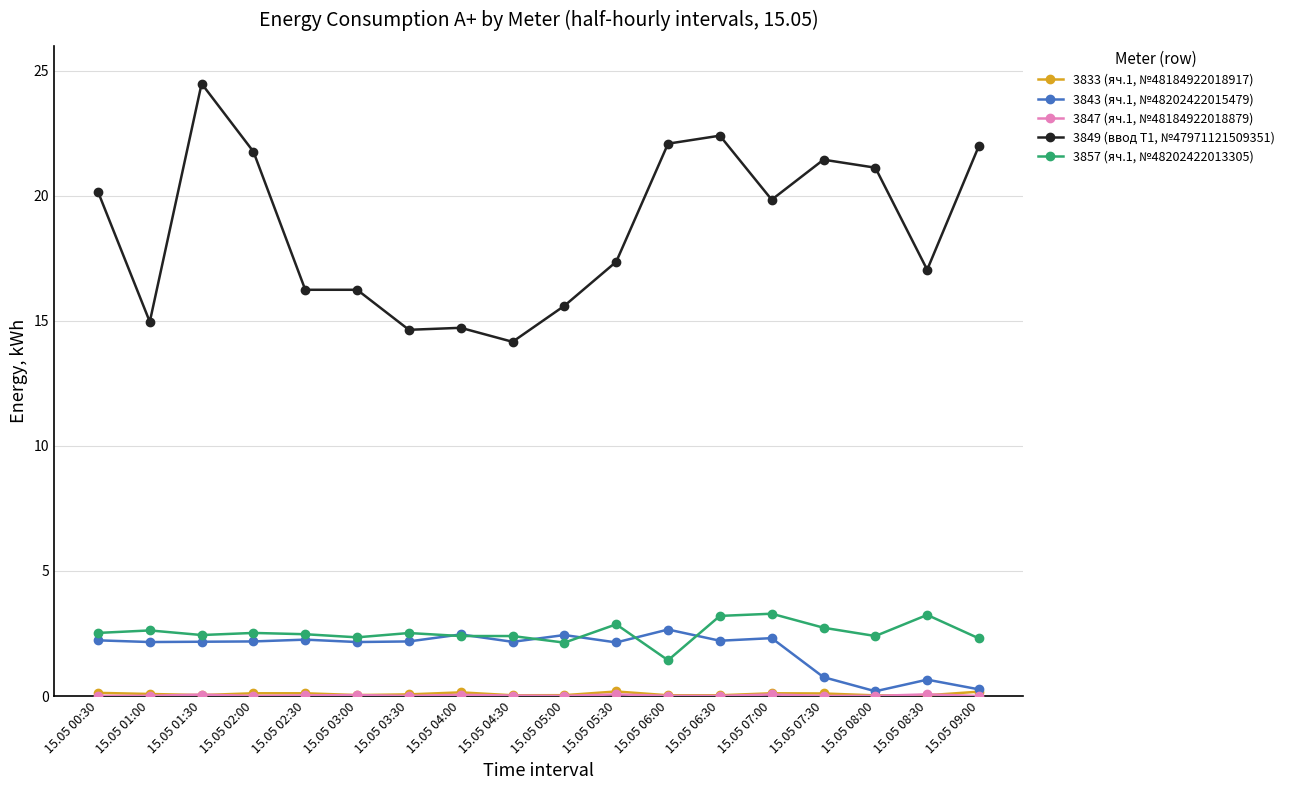

True or false: 3843 (яч.1, №48202422015479) has a value of 2.2 at 15.05 00:30.

True